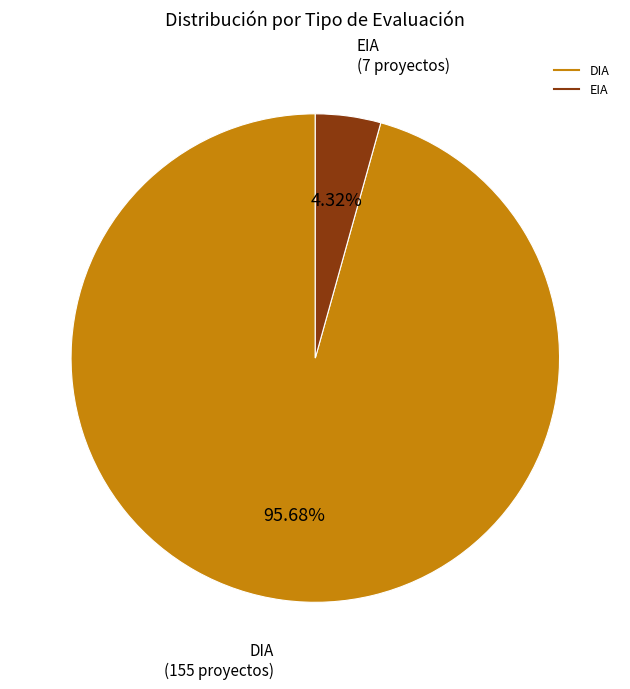

Which has a higher value, EIA or DIA?

DIA